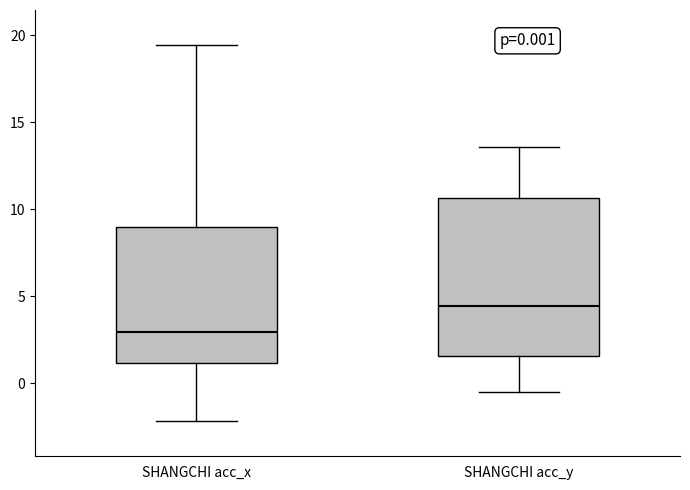

Which box's median line is the highest?

SHANGCHI acc_y